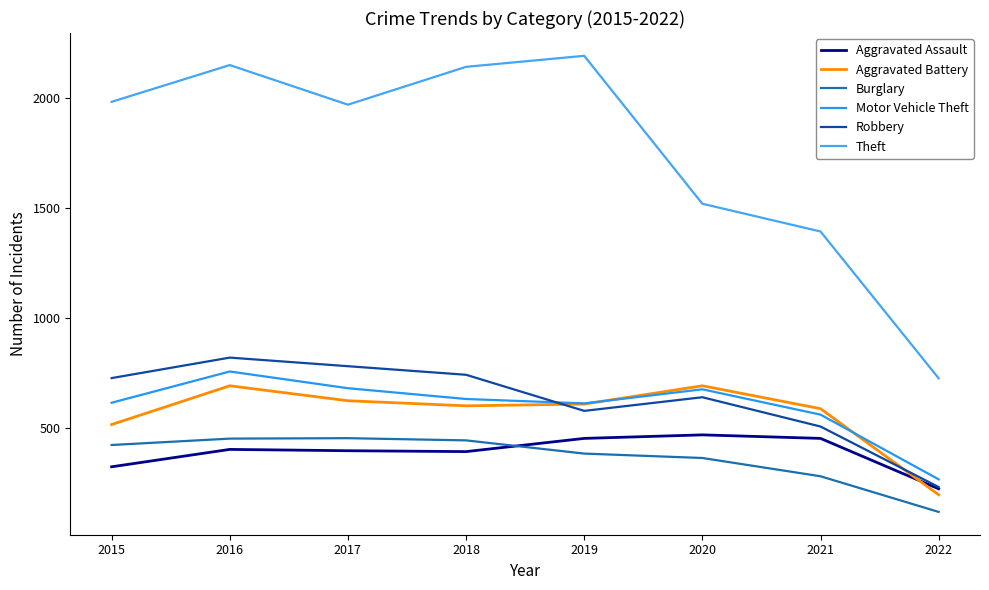

Which series has the largest total across all categories?

Theft